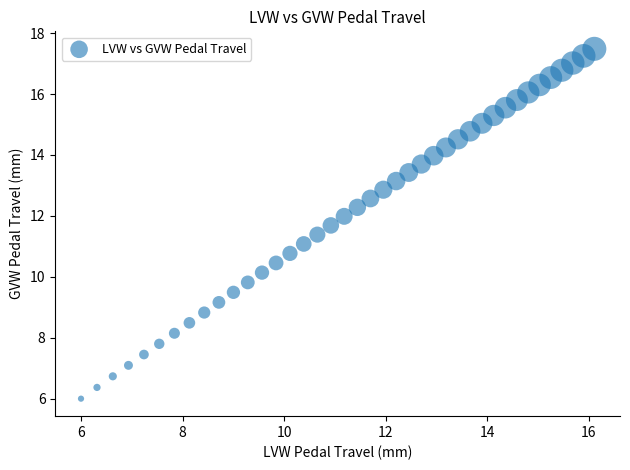

What is the range of X values (max minus min)?

10.1